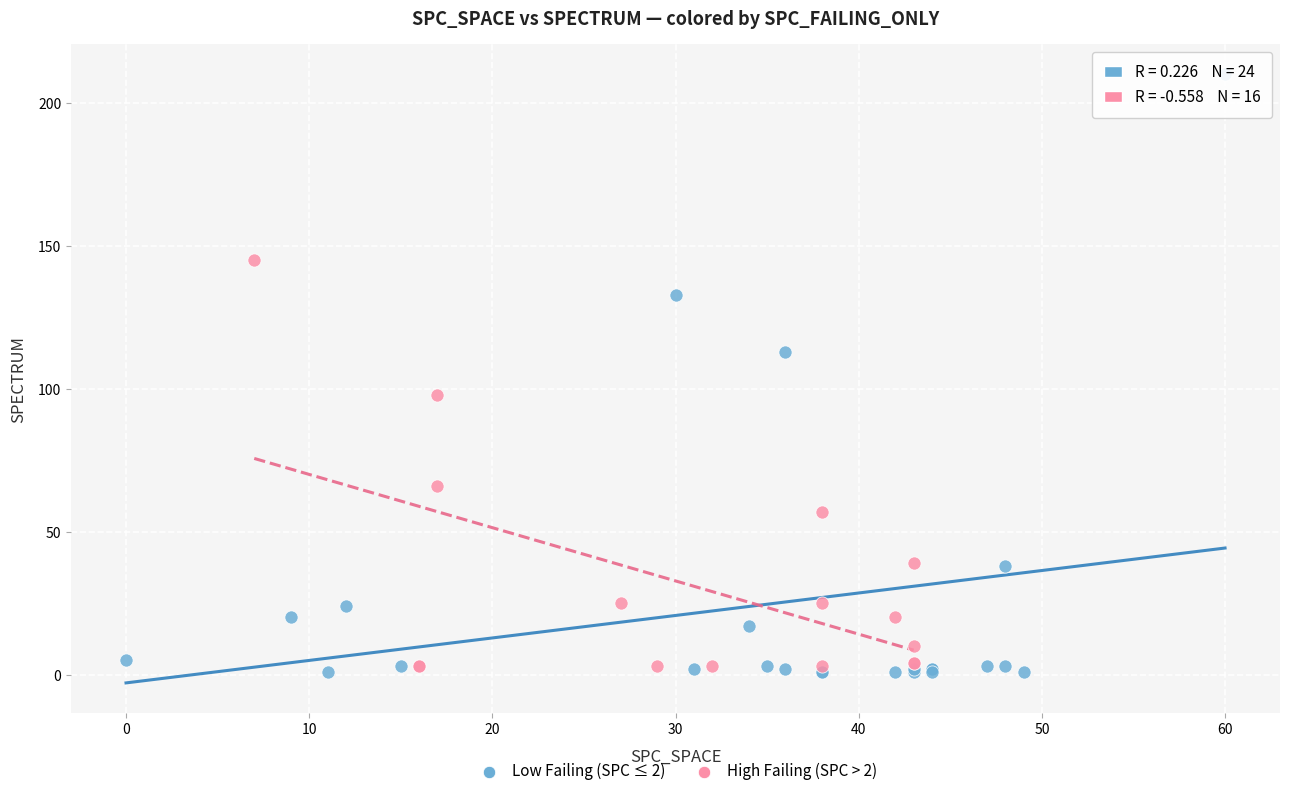

Which series has the largest Y range (max minus min)?

Low Failing (SPC ≤ 2)